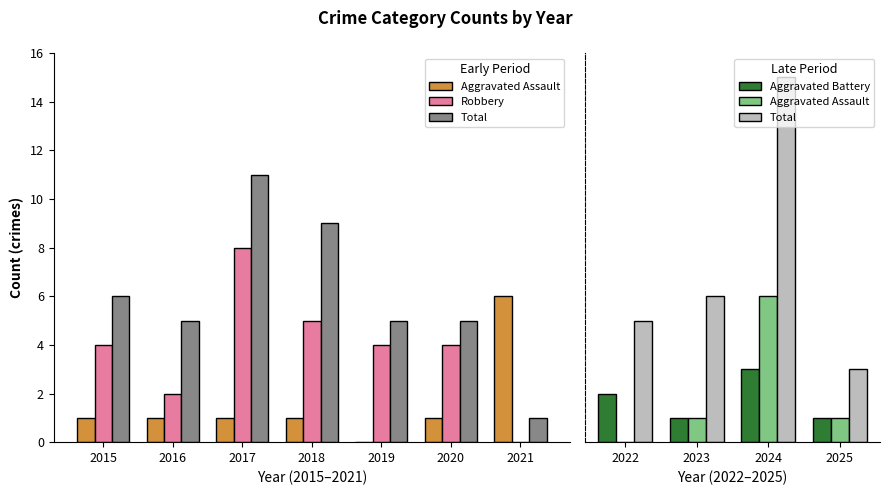

Between 2019 and 2020, which series saw the biggest shift?

Aggravated Assault